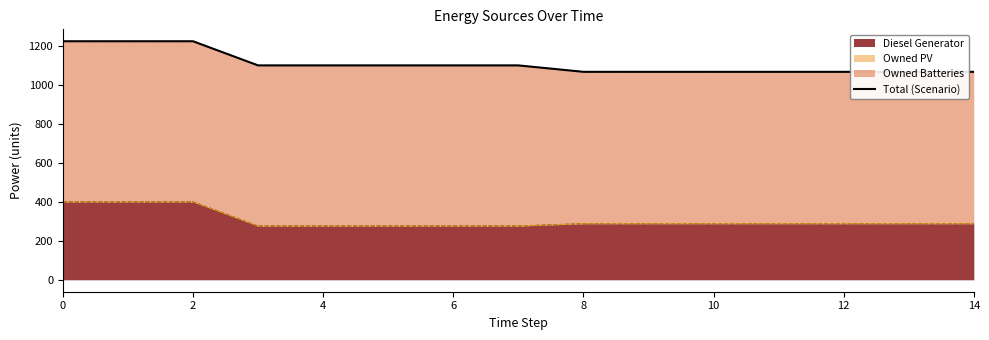

What is the lowest value of the Diesel Generator series?

276